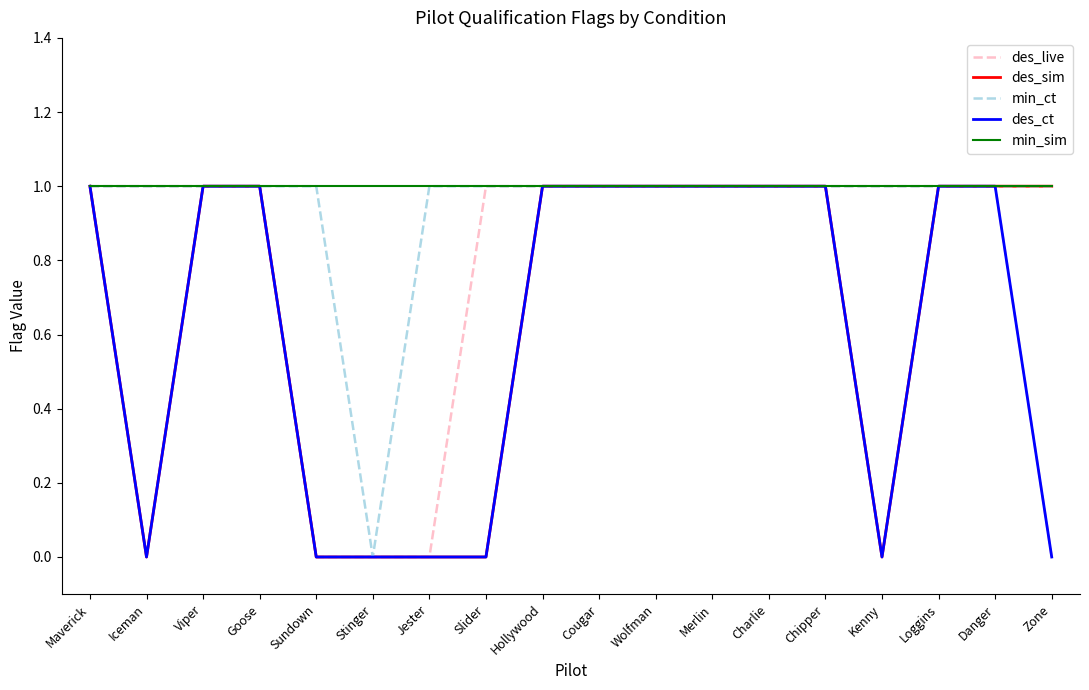

What position from the left is Stinger?

6